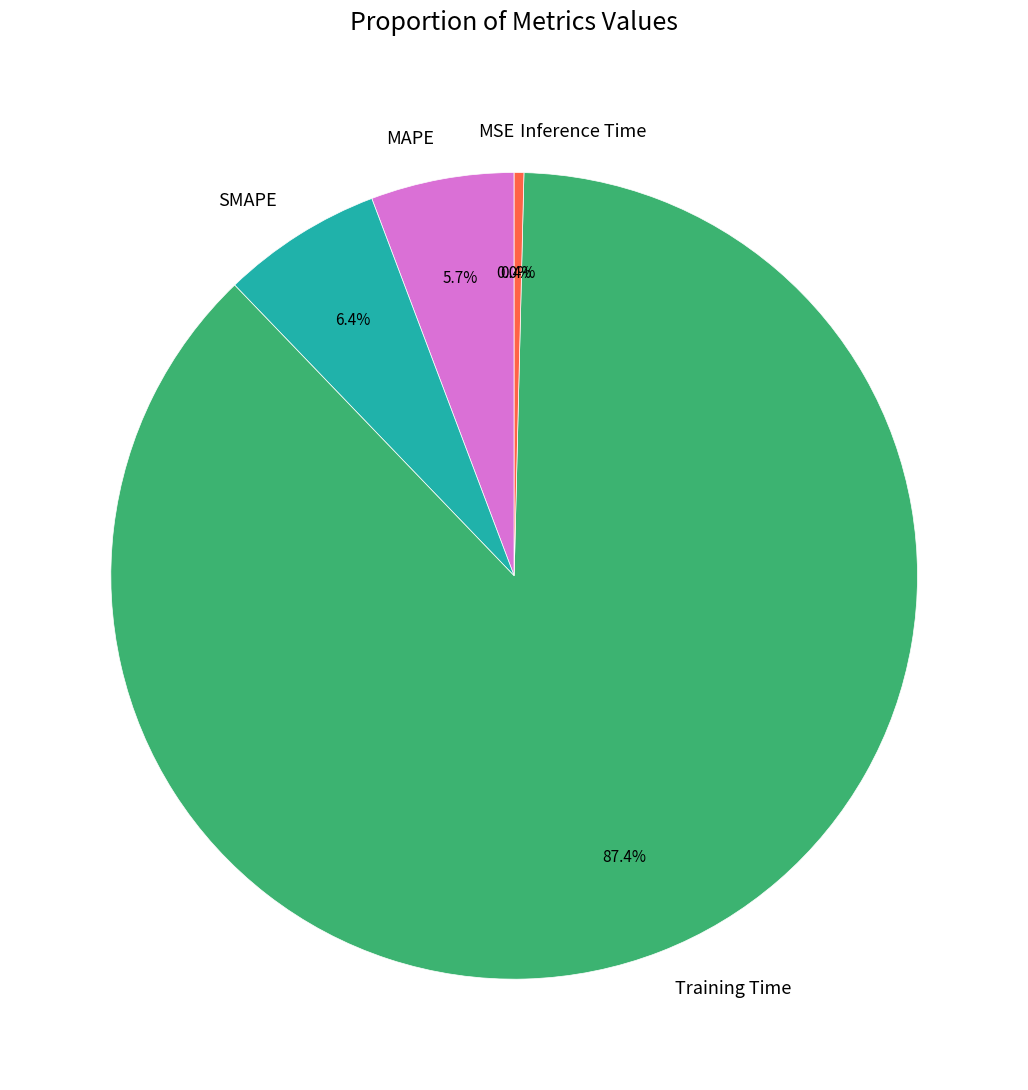

To the nearest percent, what is the average slice percentage?

20%